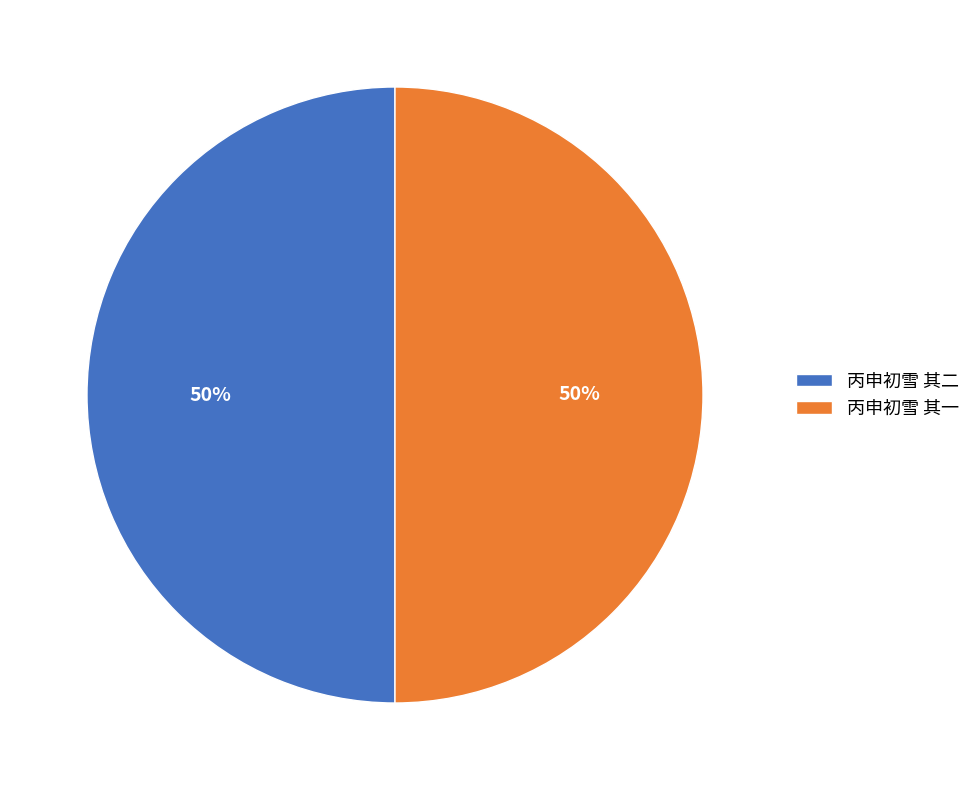

Is it true that 丙申初雪 其一 is 50% of the pie?

True